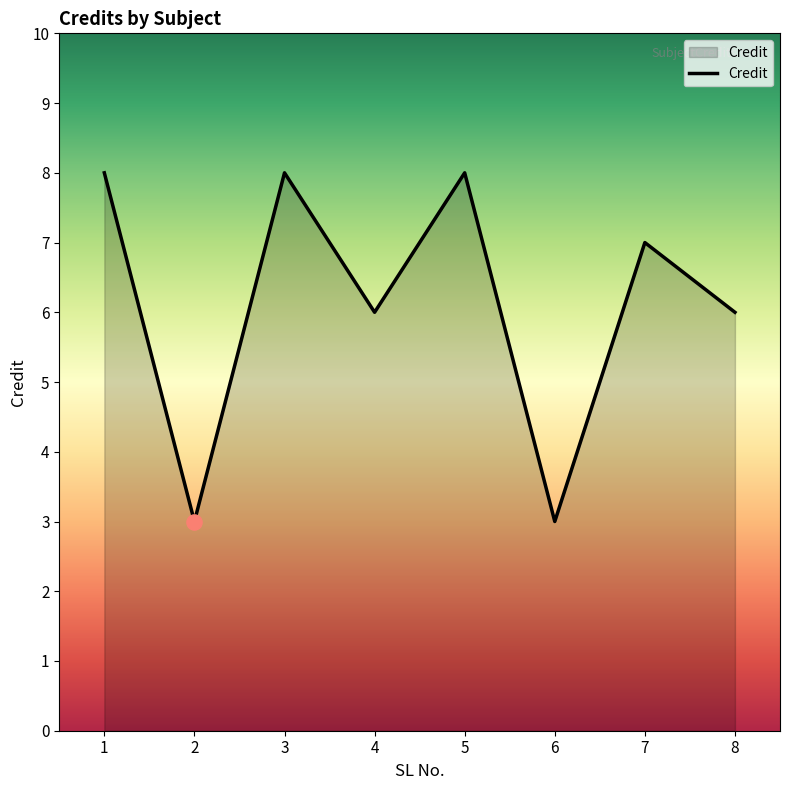

Between 7 and 6, which is larger?

7